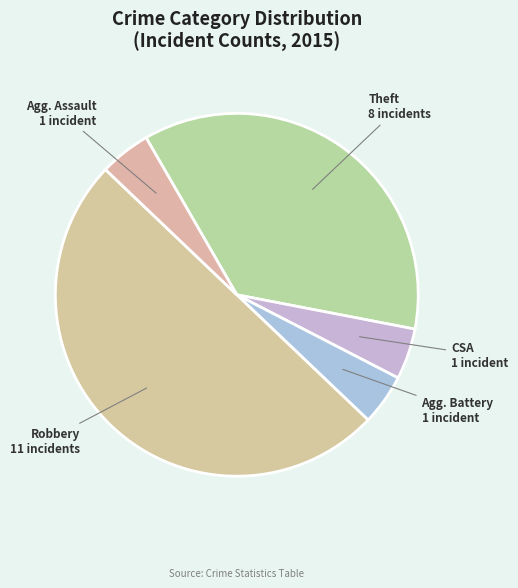

Rank the categories by value from lowest to highest.

Criminal Sexual Assault, Aggravated Battery, Aggravated Assault, Theft, Robbery